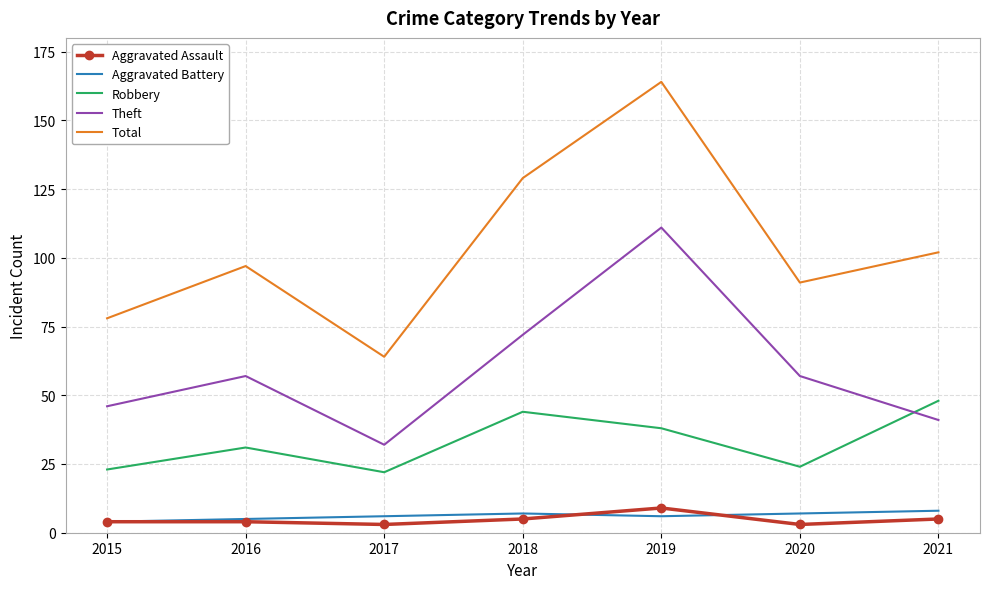

Read the Aggravated Battery value at 2020.

7